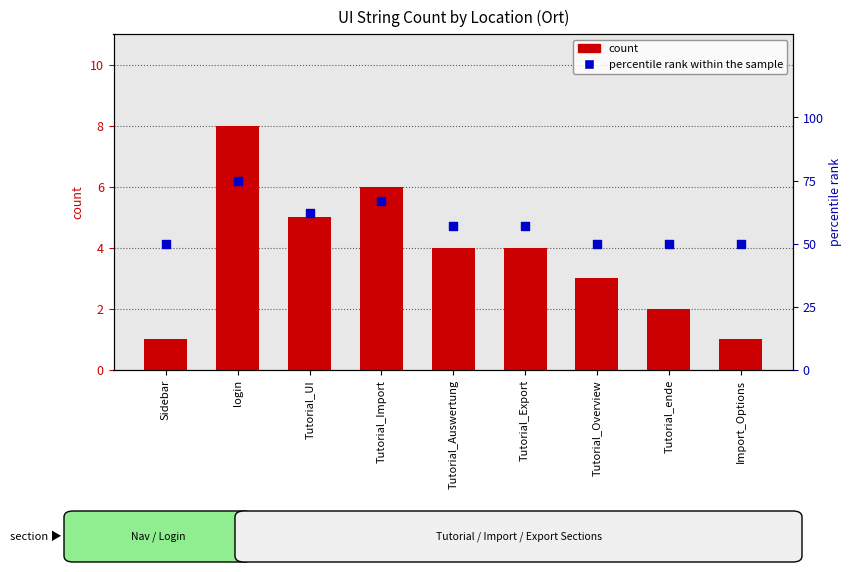

Which series contains the highest Y value?

percentile rank within the sample